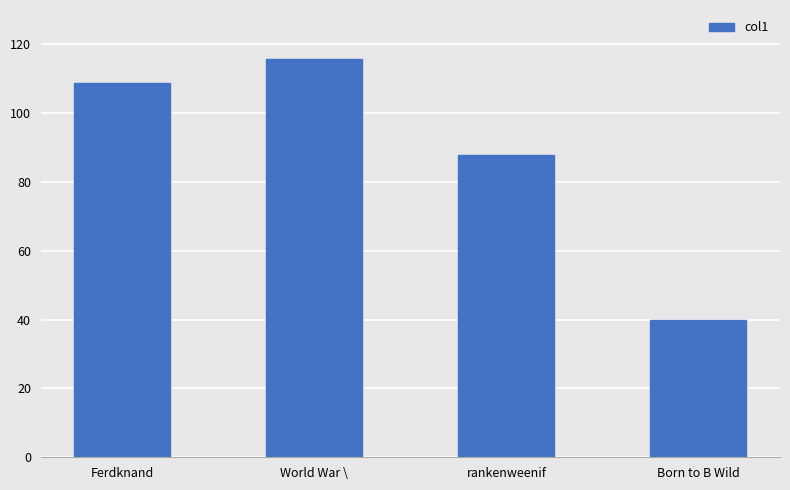

Reading left to right, what are all the values shown in this chart?

Ferdknand=108.9	World War \=115.9	rankenweenif=87.9	Born to B Wild=39.8